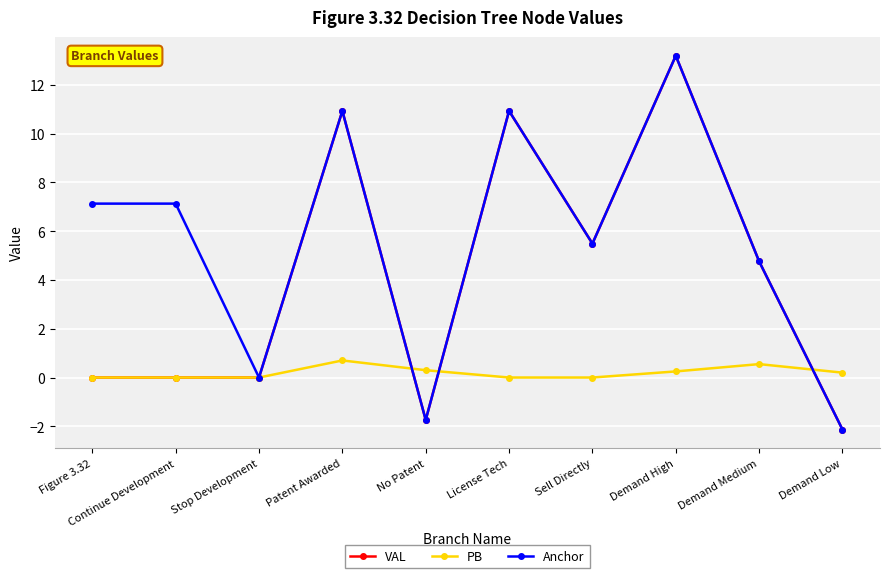

Is it true that PB equals 0.0 at Figure 3.32?

True